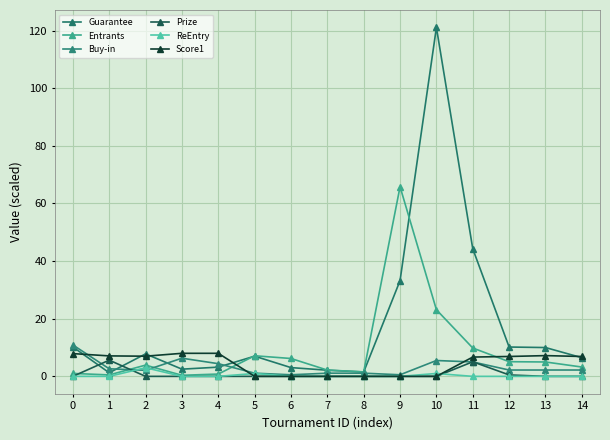

What is the total value across all series at 7?

5.4